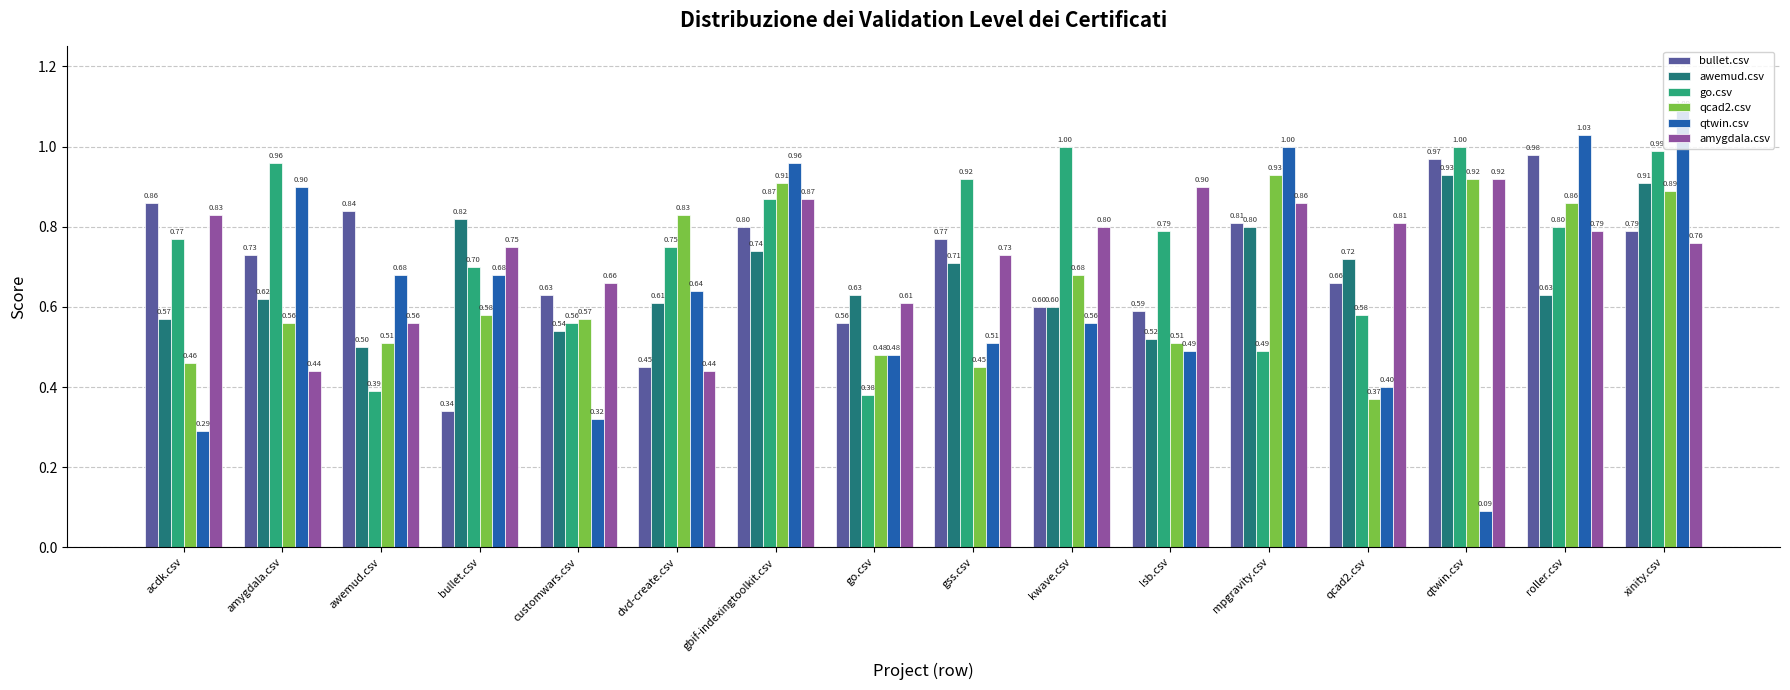

At which category does the chart reach its minimum across all series?

qtwin.csv